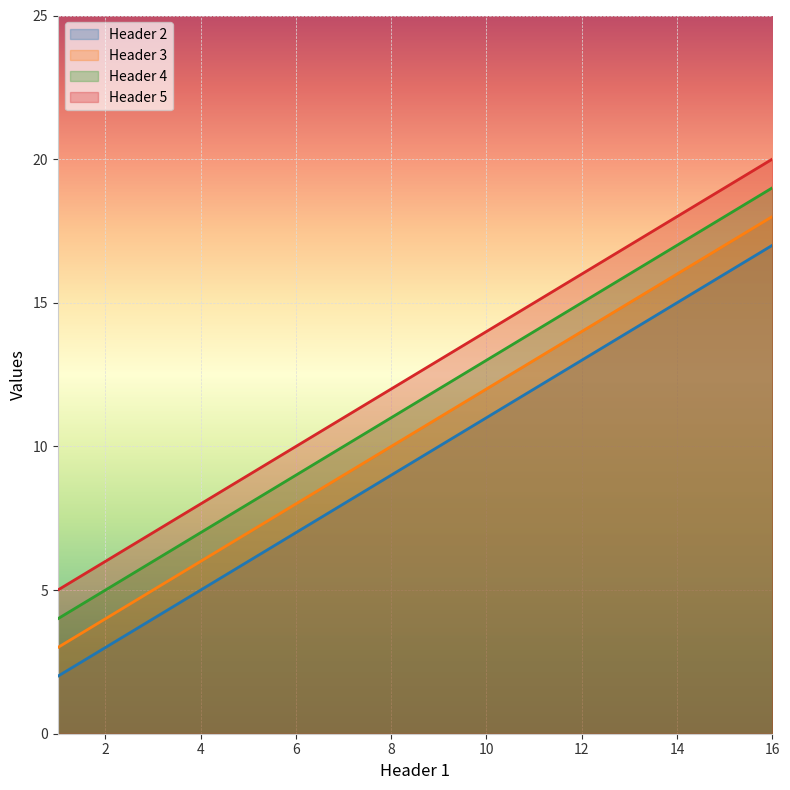

What is the total value across all series at 16?

74